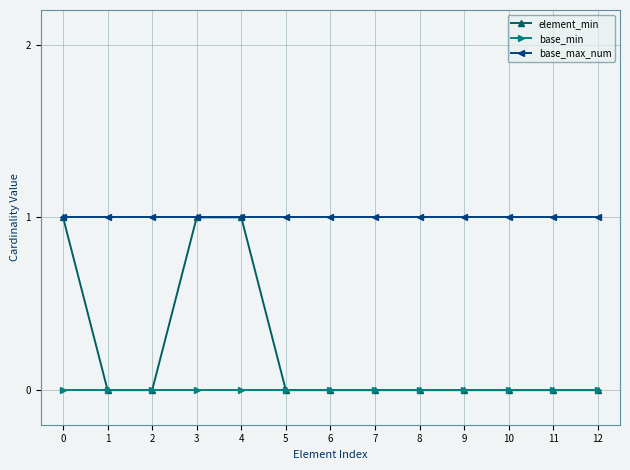

Does the chart display data point markers on the line(s)?

Yes